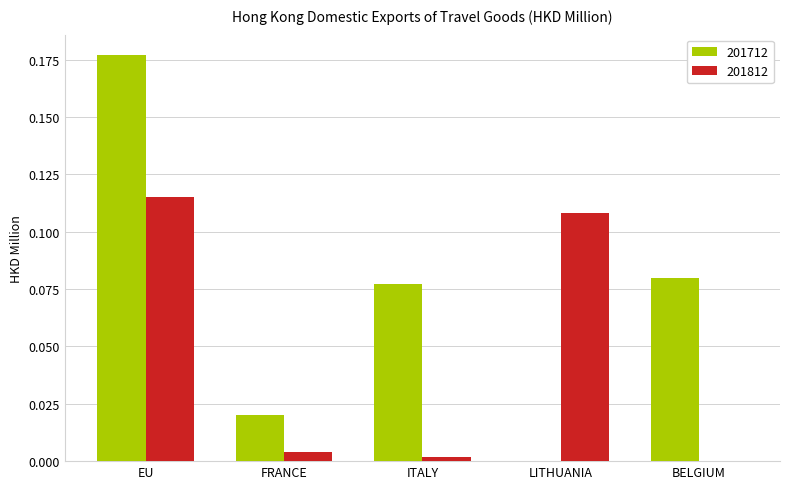

Which category has the highest value in the 201812 series?

EU